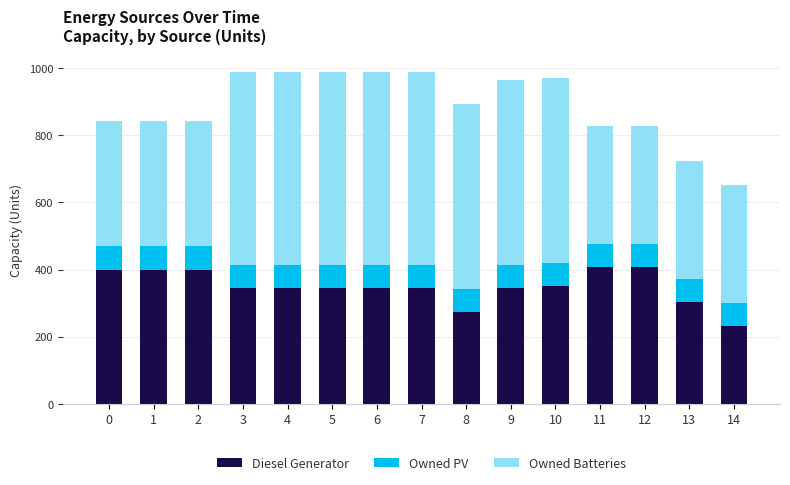

The value of Diesel Generator at 9 is 344. True or false?

True